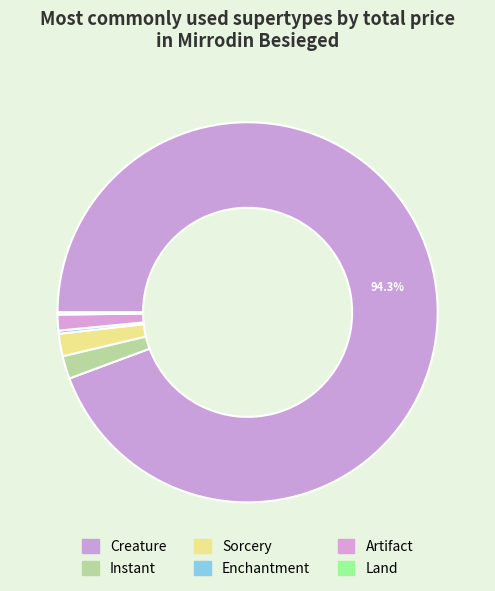

Count the number of slices in the pie.

6